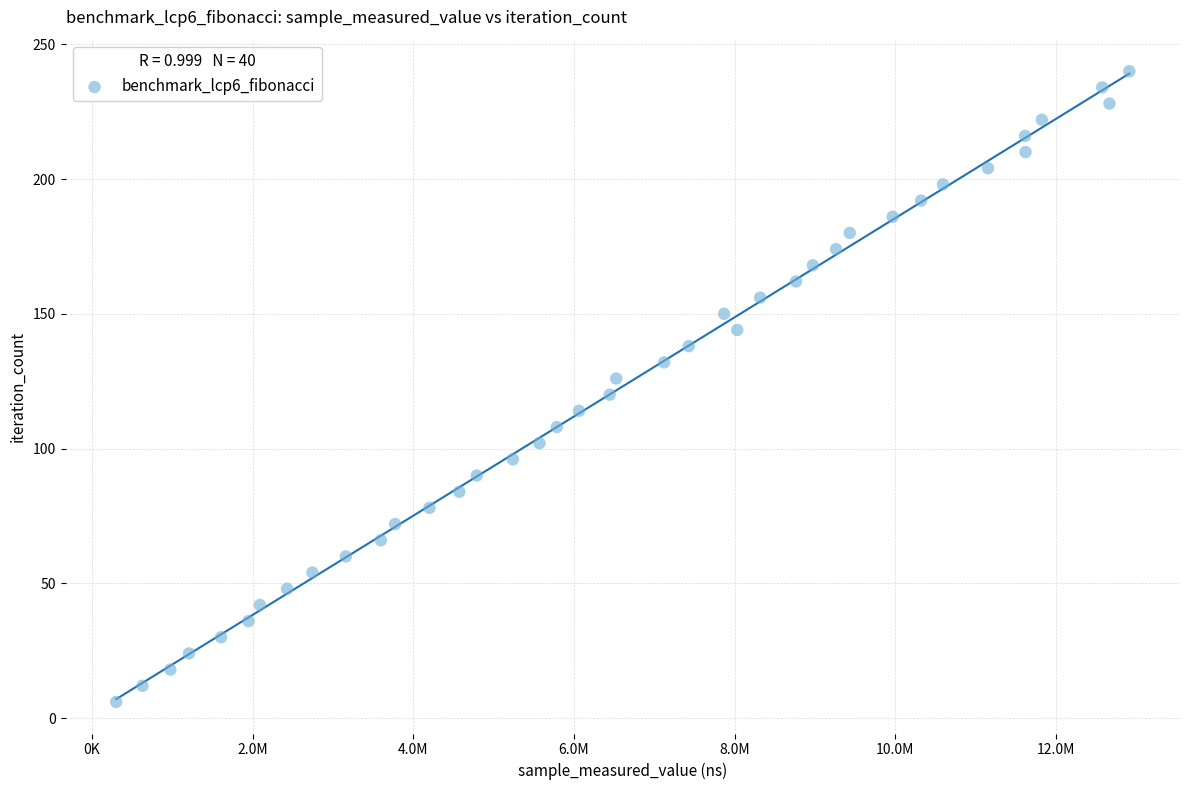

What is the range of Y values (max minus min)?

234